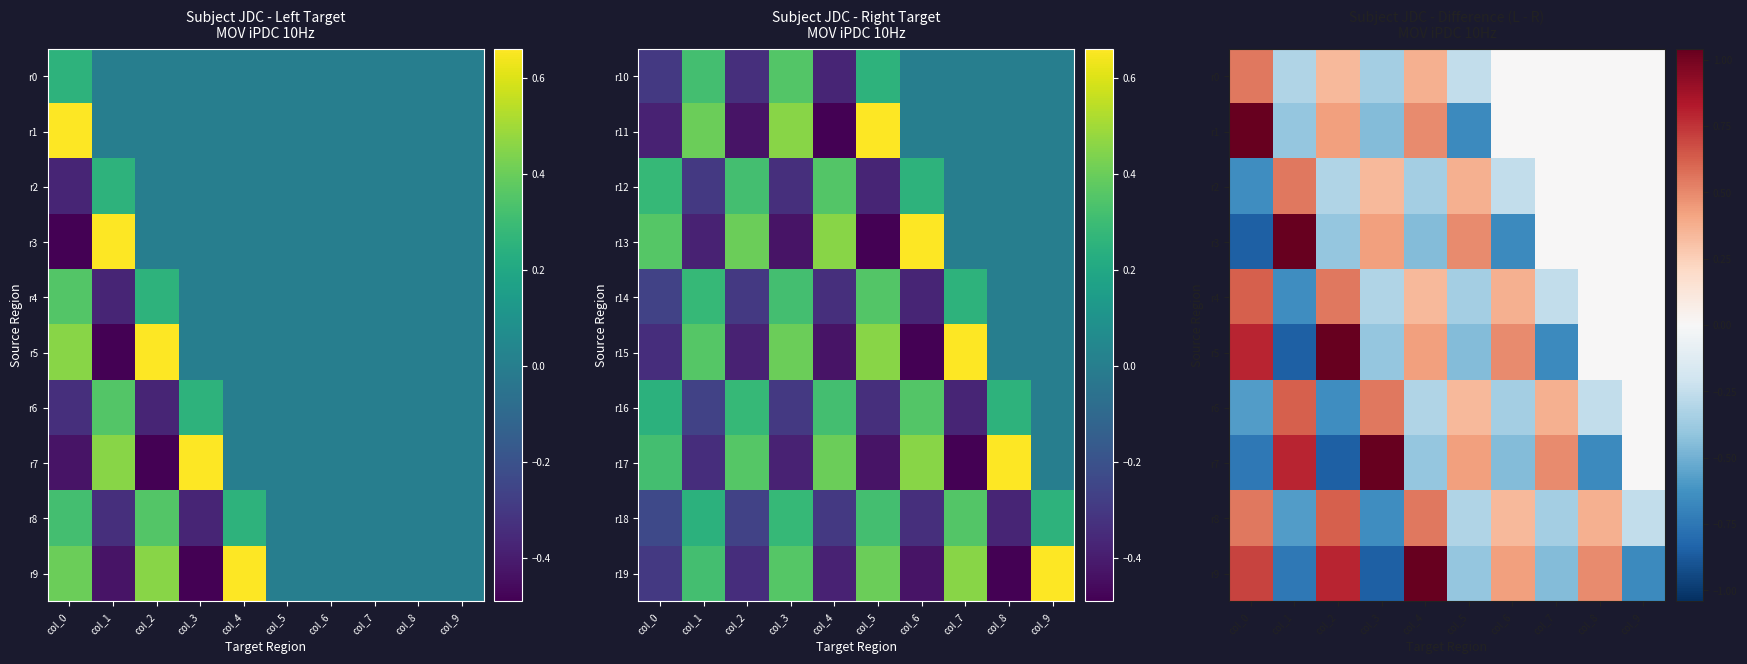

The r8 series shows -0.1 at col_9. True or false?

False